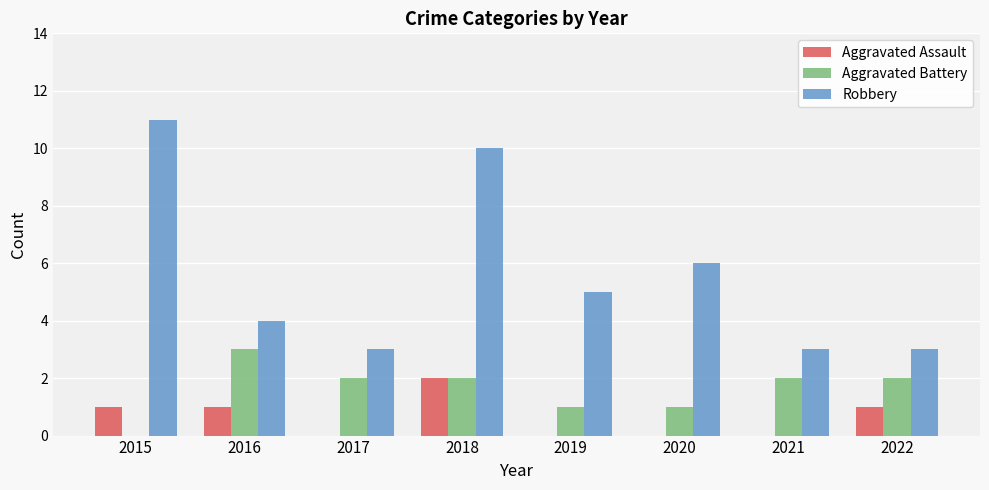

What is the maximum value for Robbery?

11